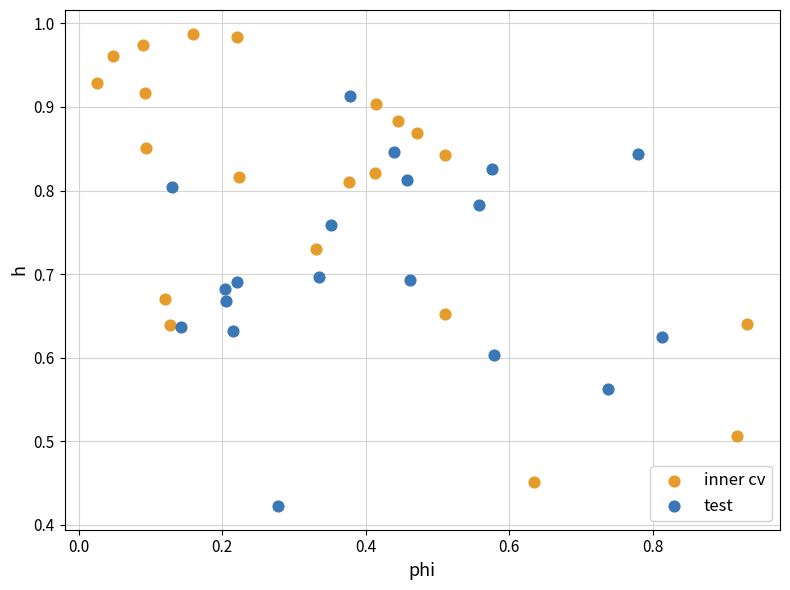

What are all the series names shown in the legend?

inner cv, test